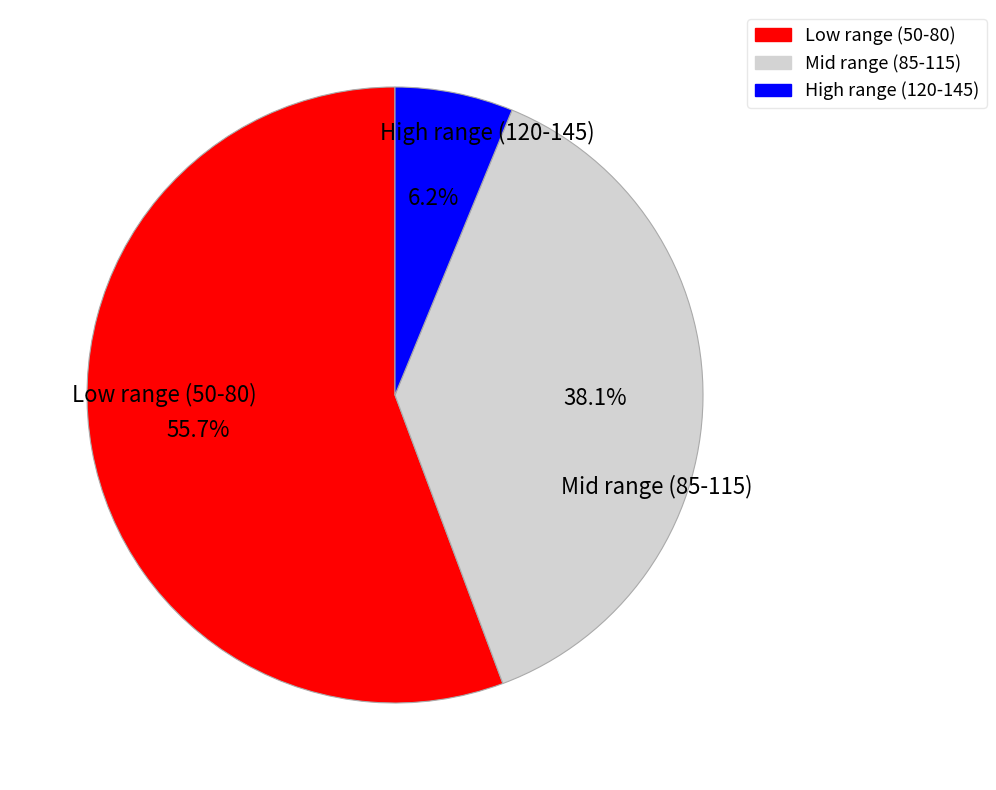

How many slices are in this pie chart?

3